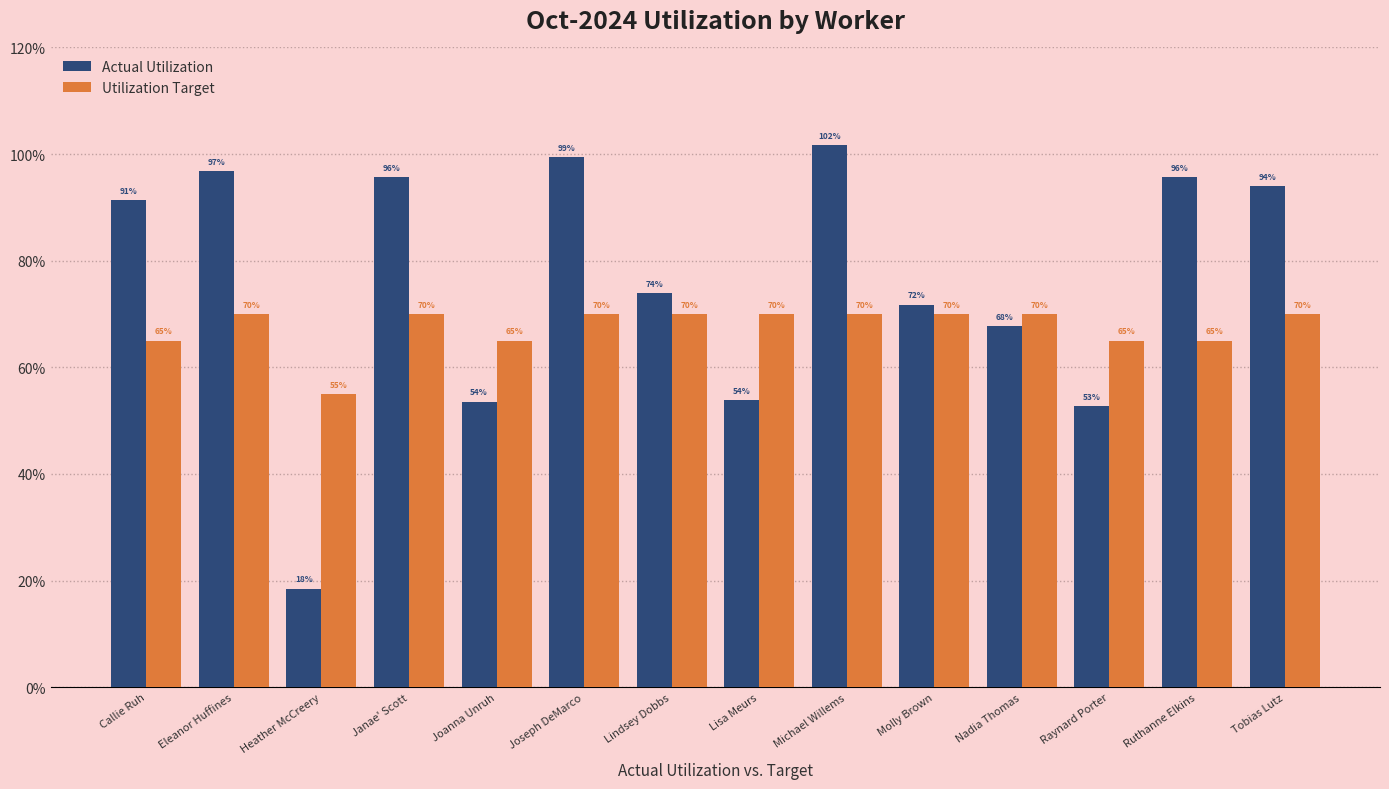

What is the difference between the second highest and minimum values in the Actual Utilization series?

0.8